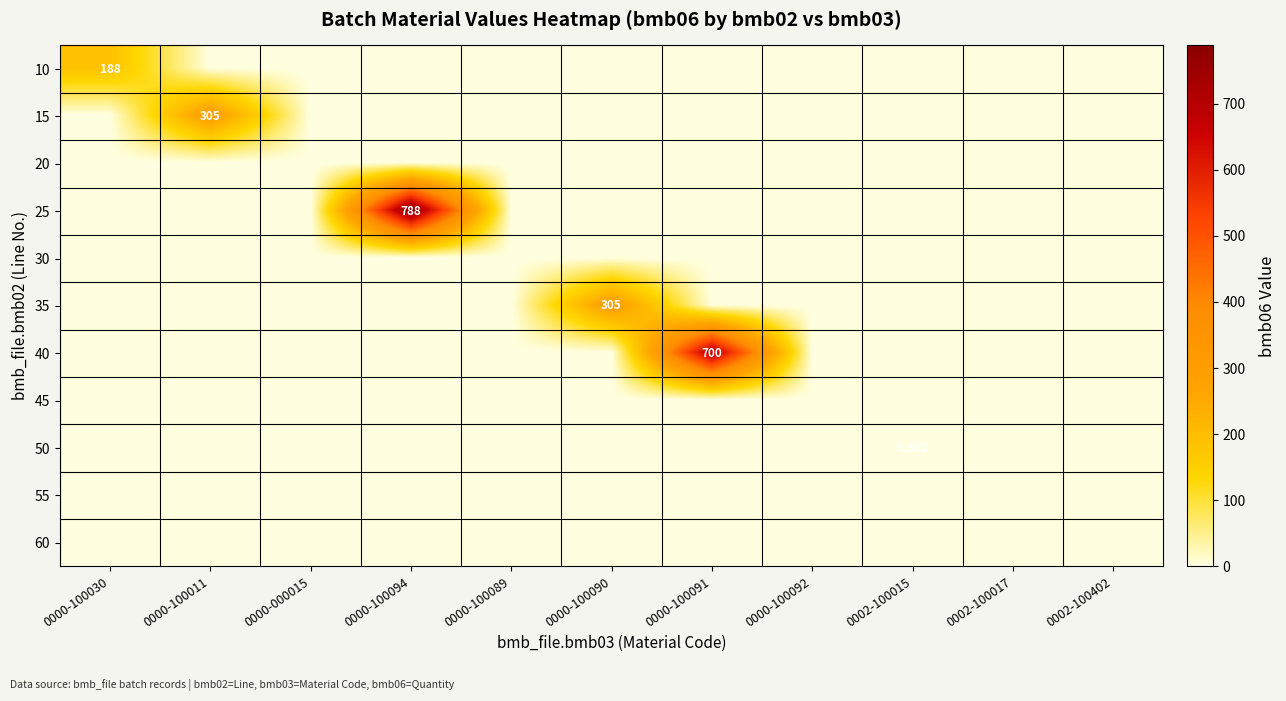

True or false: 55 has a value of 0.0 at 0000-100089.

True